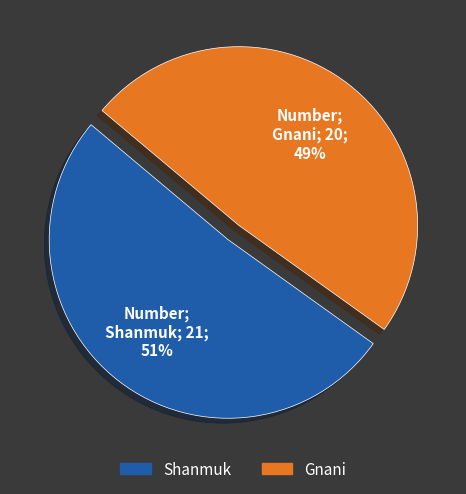

Which slice represents more than half of the pie?

Shanmuk